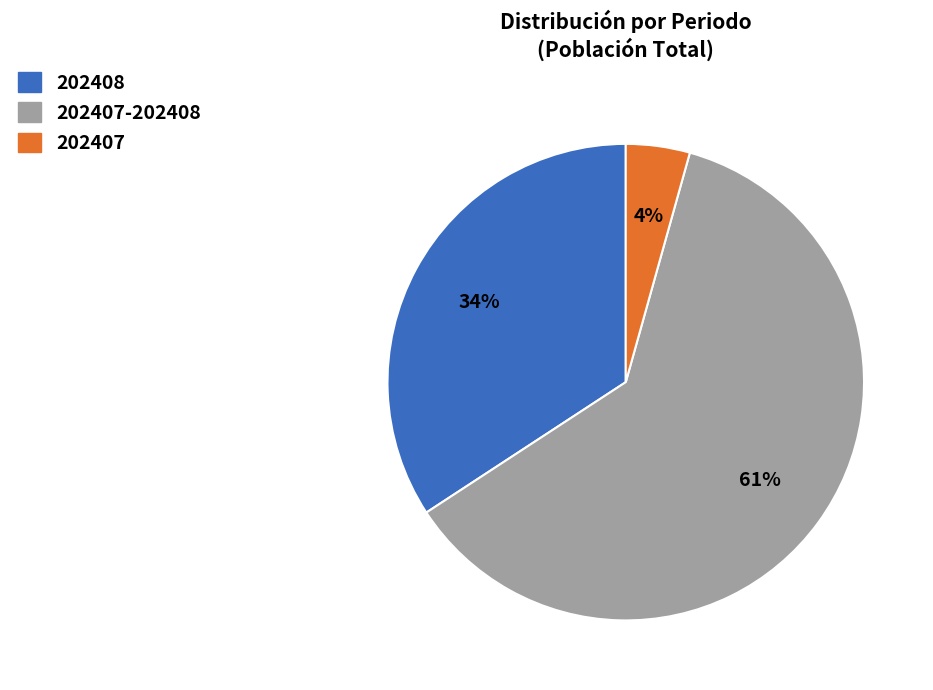

Is there a majority slice in this chart?

Yes